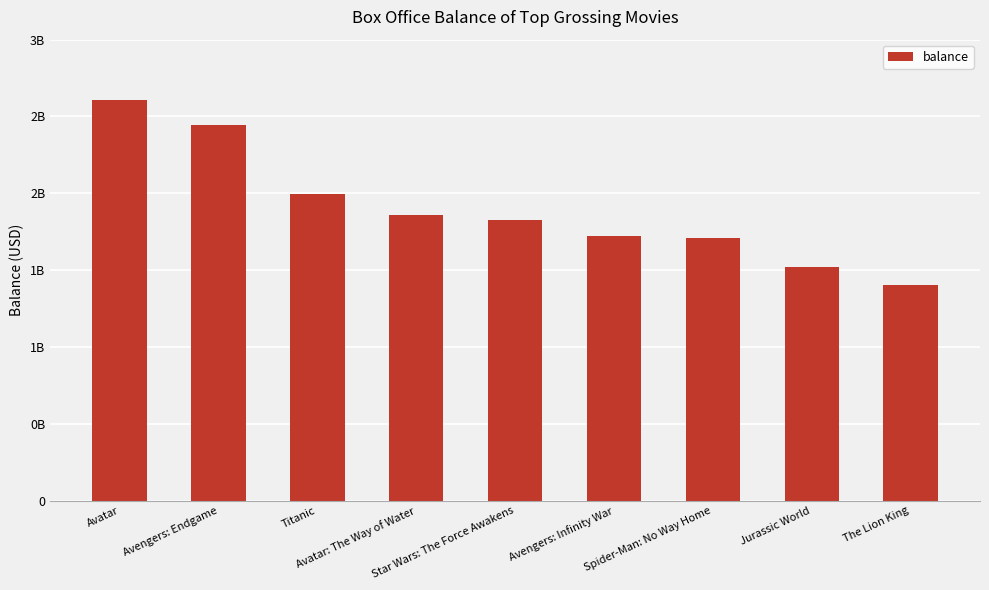

What is the greatest value displayed?

2610246203